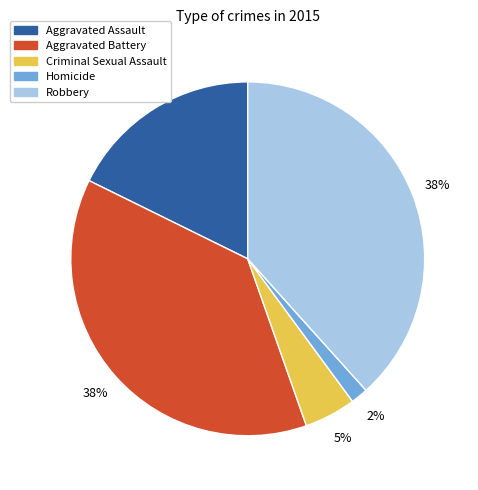

How many segments does this pie chart have?

5